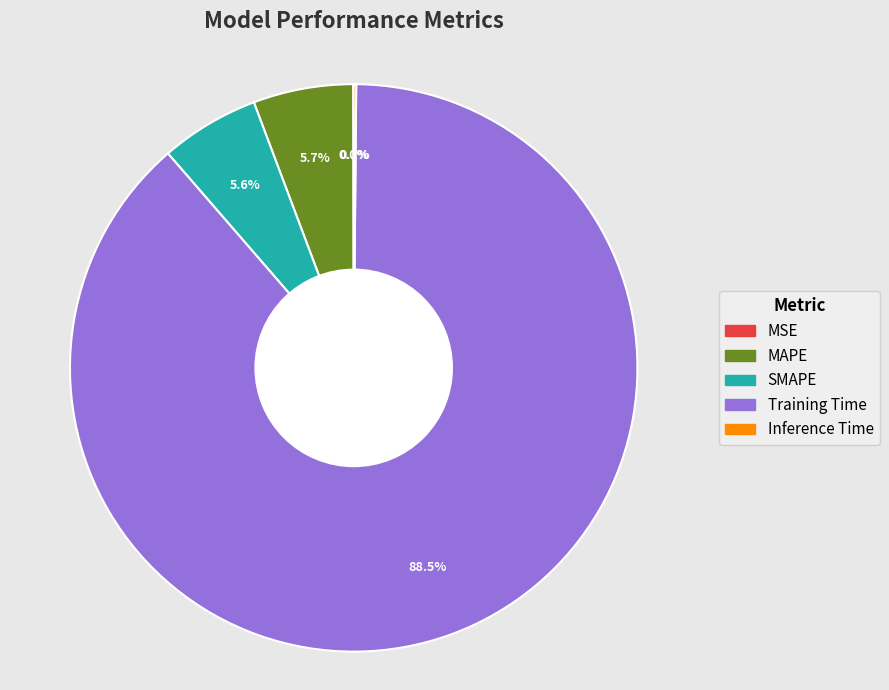

Is the sum of MAPE and Training Time greater than half?

Yes